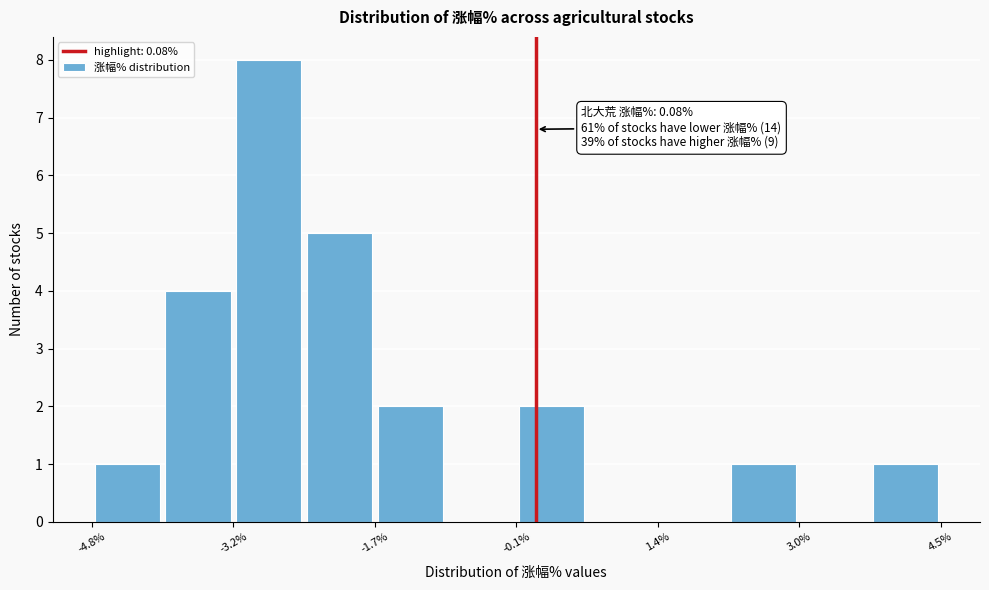

Read against the x-axis, roughly where is the centre of the tallest bar?

-2.8